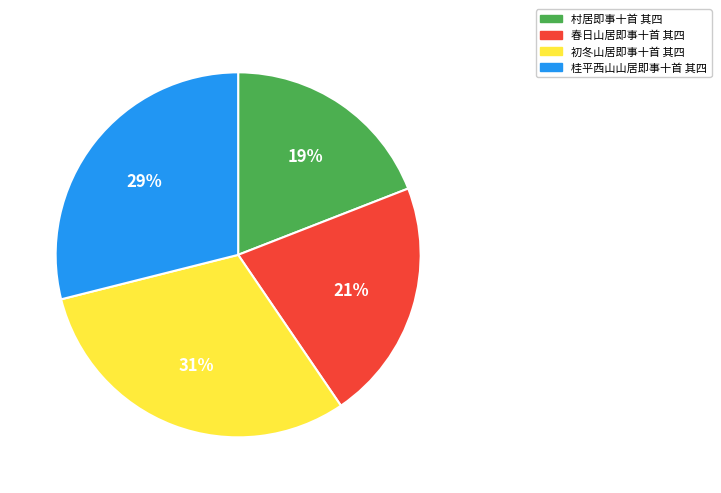

Which has a higher value, 村居即事十首 其四 or 初冬山居即事十首 其四?

初冬山居即事十首 其四